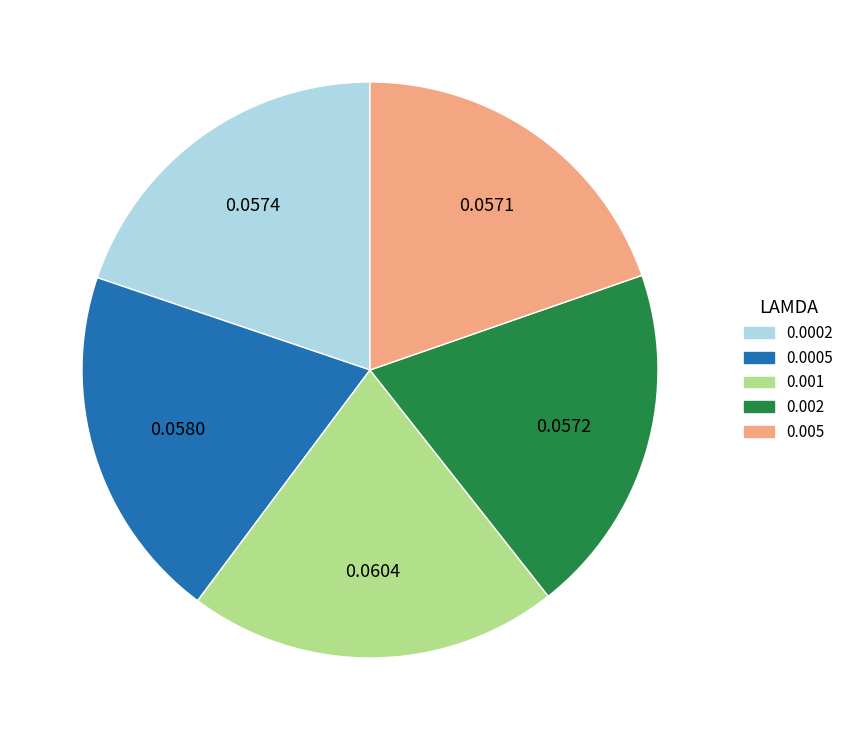

Does 0.0002 represent more than half of the total?

No